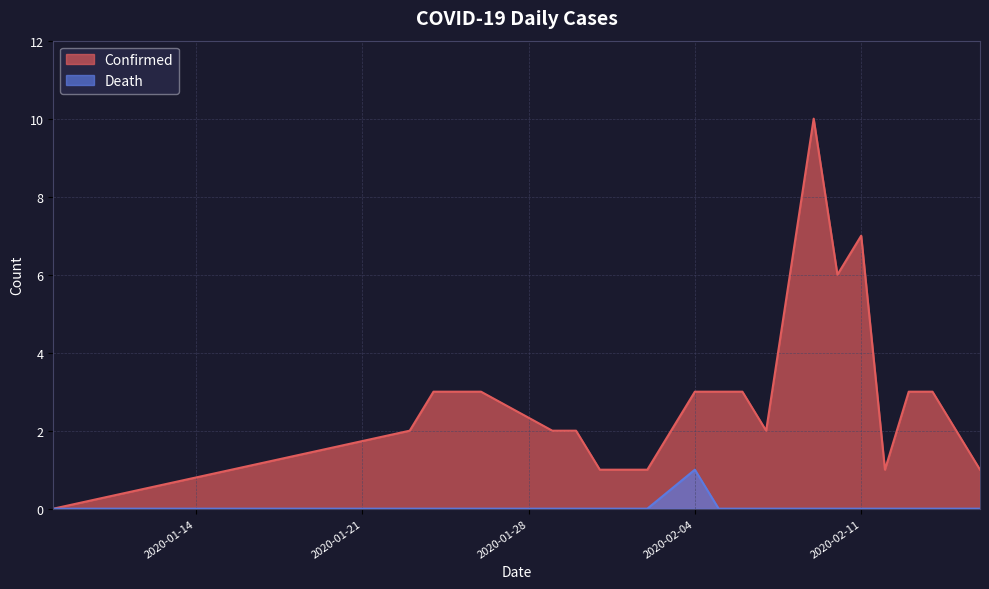

How many interior local peaks does the Death series have?

1